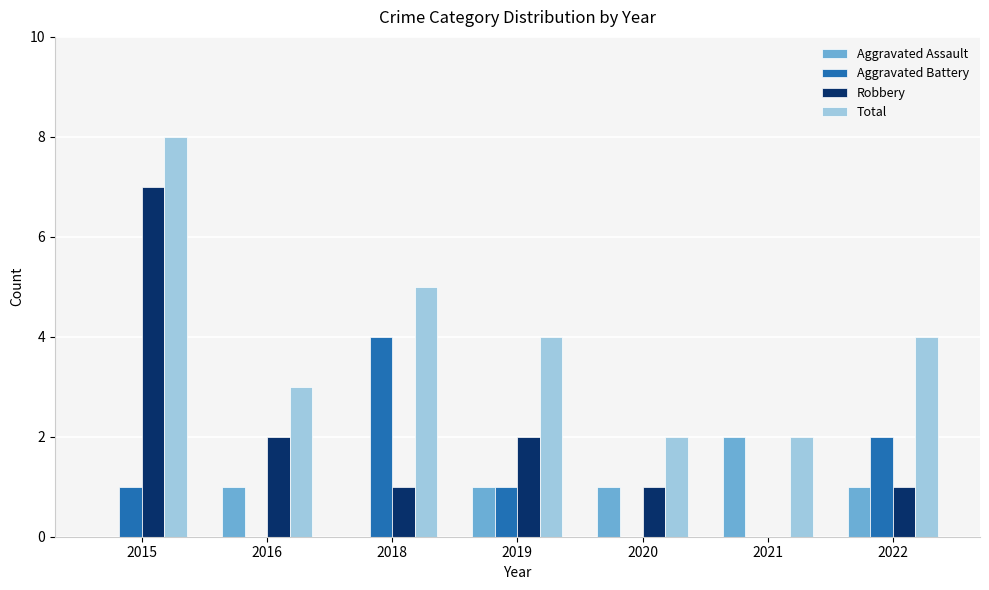

What is the average value of the Robbery series?

2